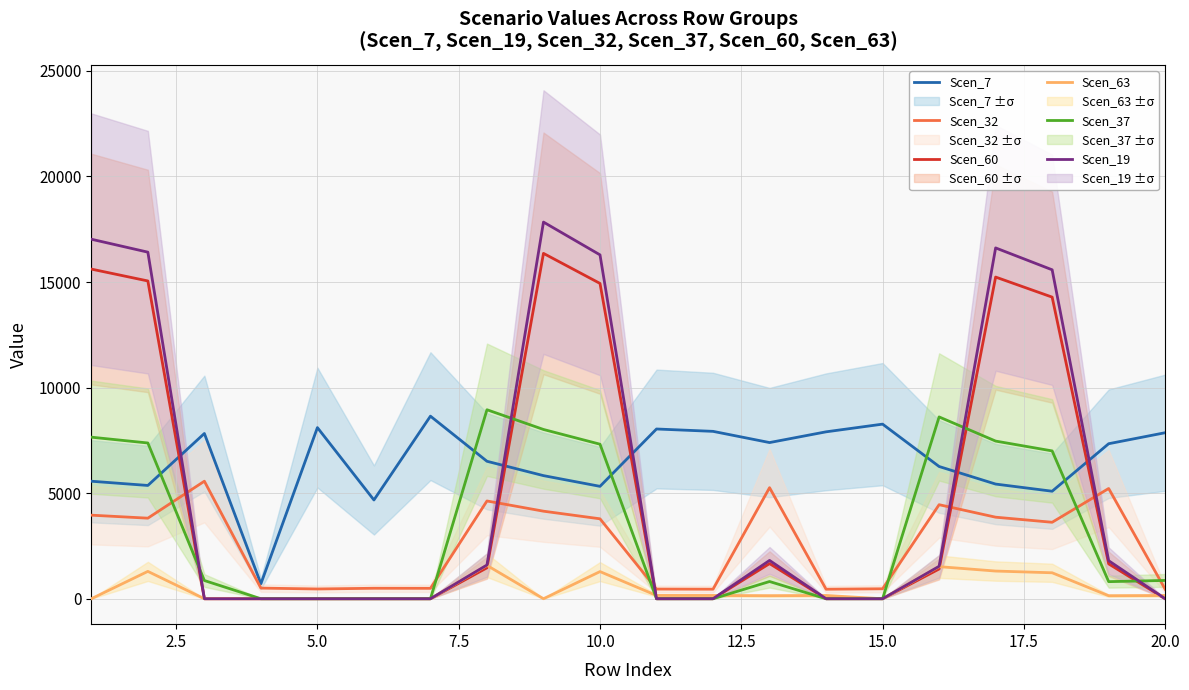

What is the lowest value of the Scen_7 series?

708.5